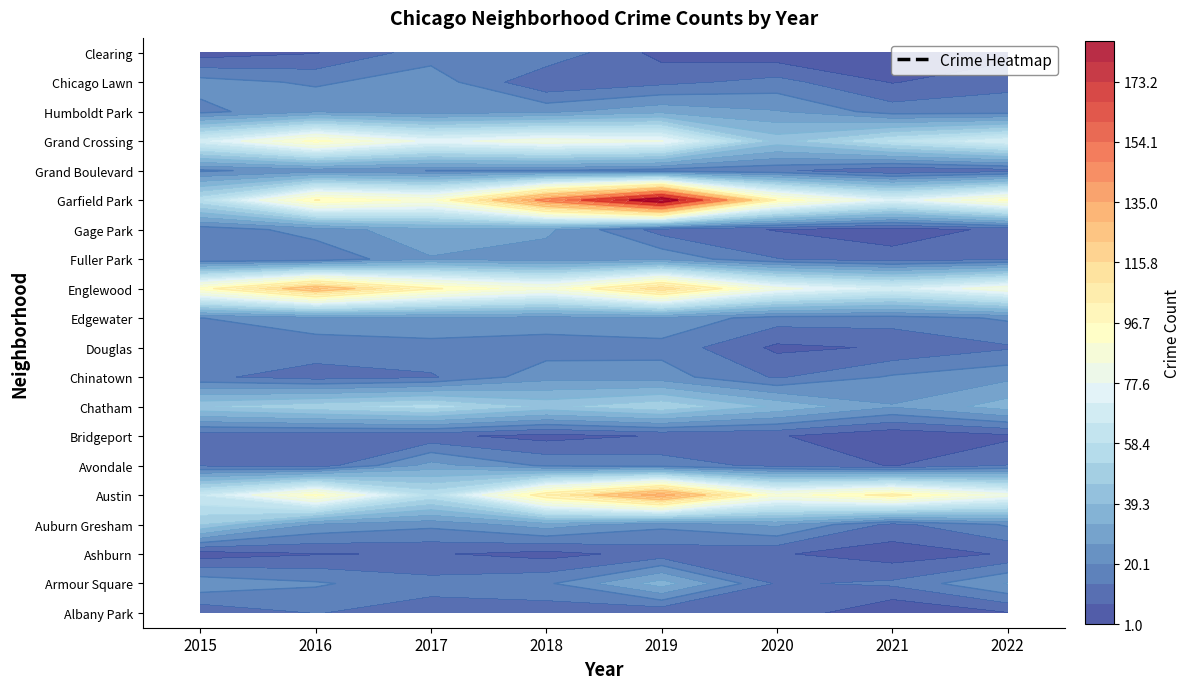

Which has a higher value, 2019 or 2022?

2019